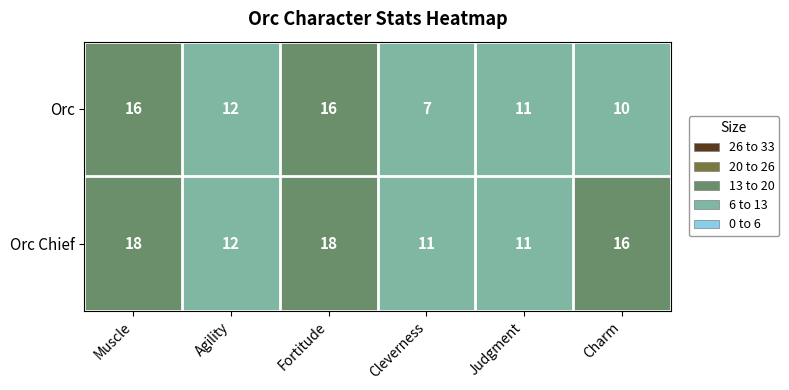

At how many categories does at least one series exceed 17?

2